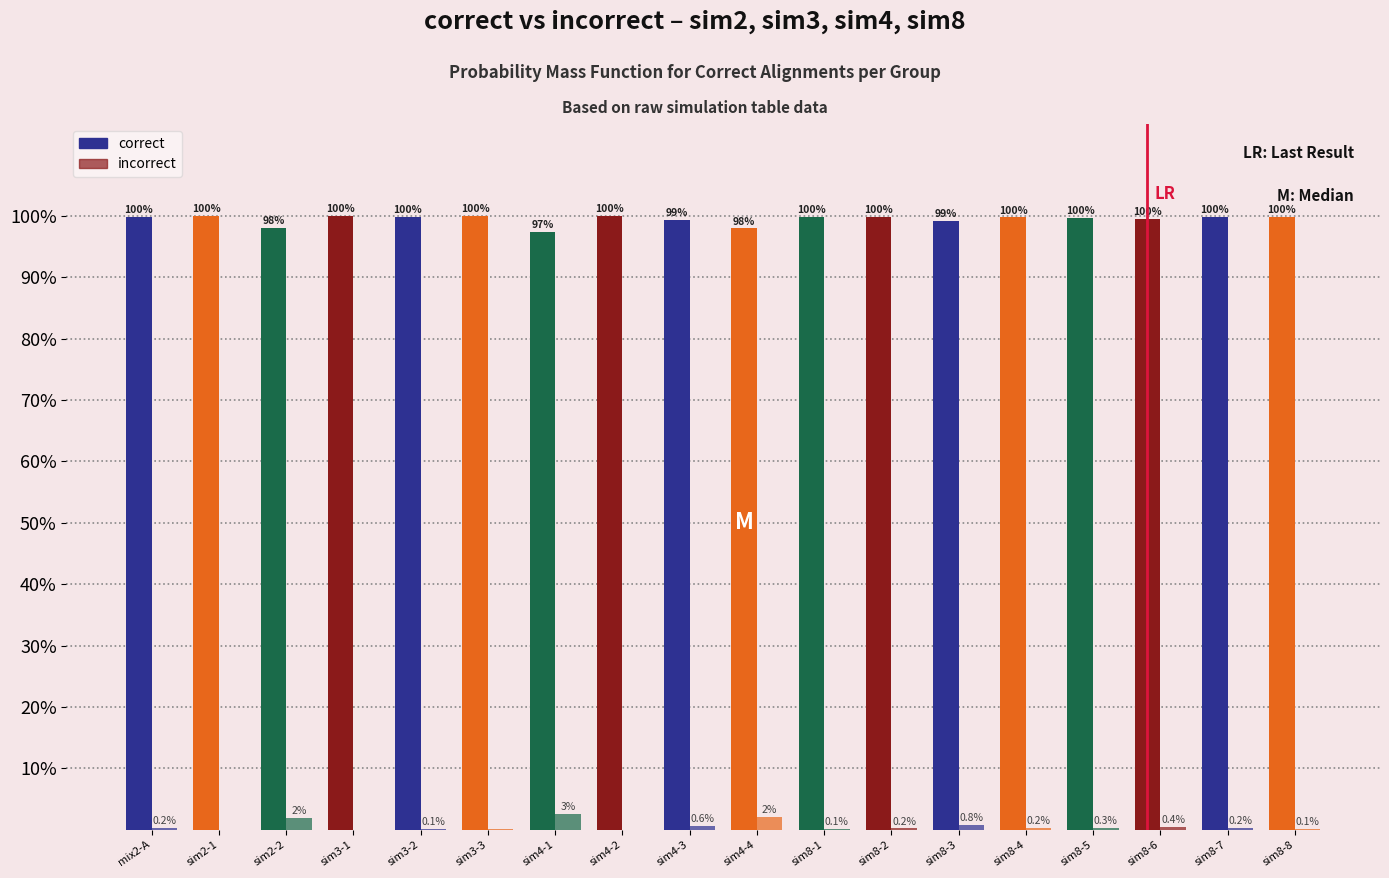

How many categories are shown in the chart?

18